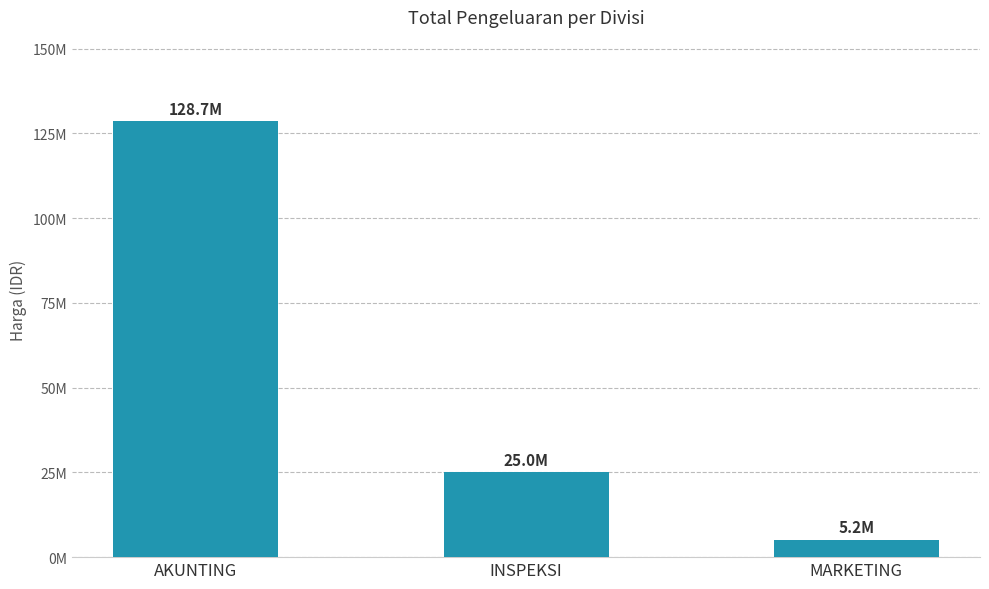

Does the chart contain any negative values?

No